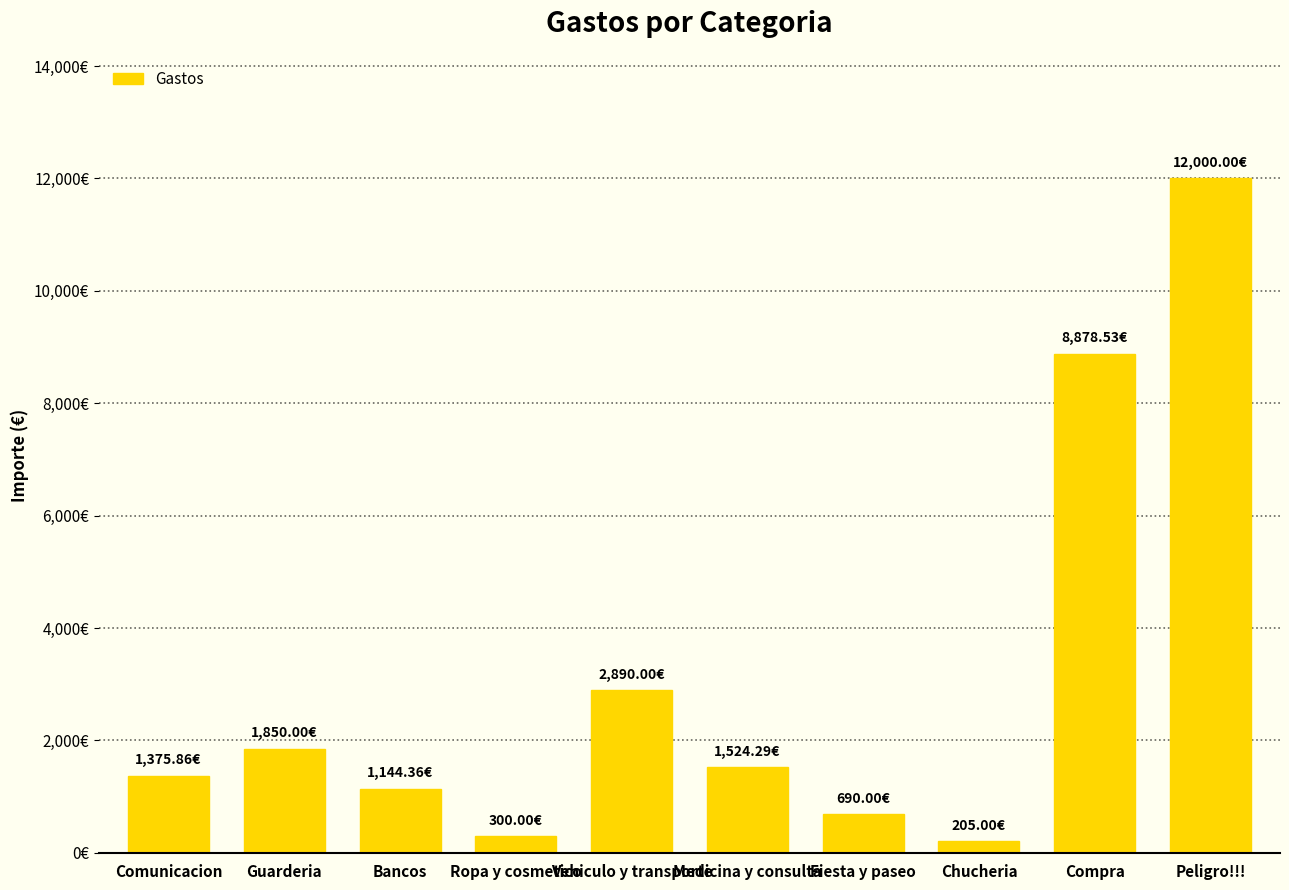

What is the sum of the values at Ropa y cosmetico and Fiesta y paseo?

990.0